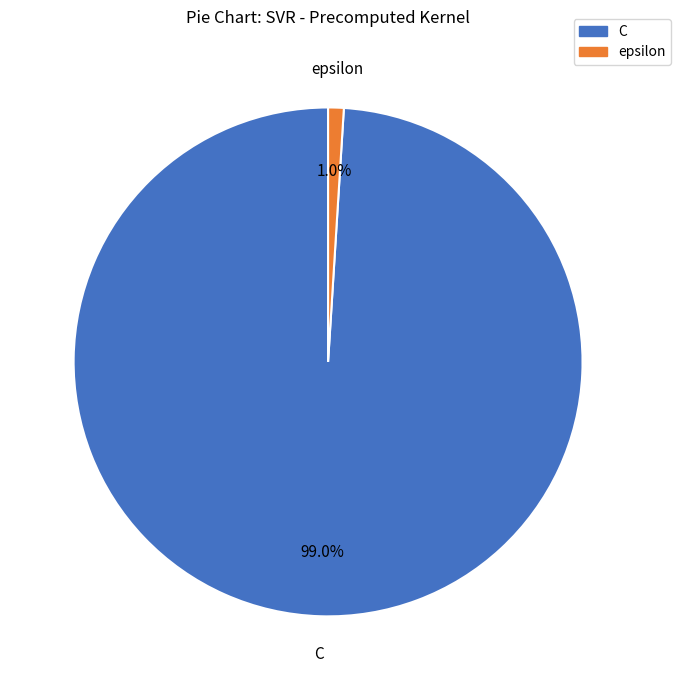

The epsilon slice represents 1% of the pie. True or false?

True